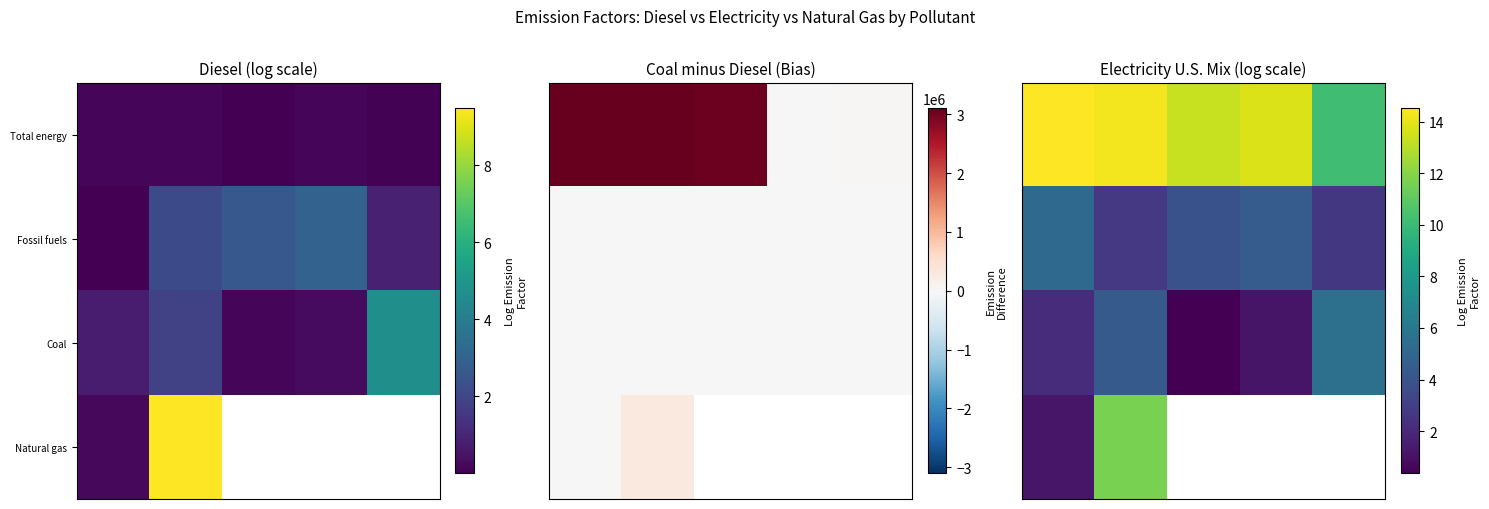

At which category is the sum across all series the highest?

1